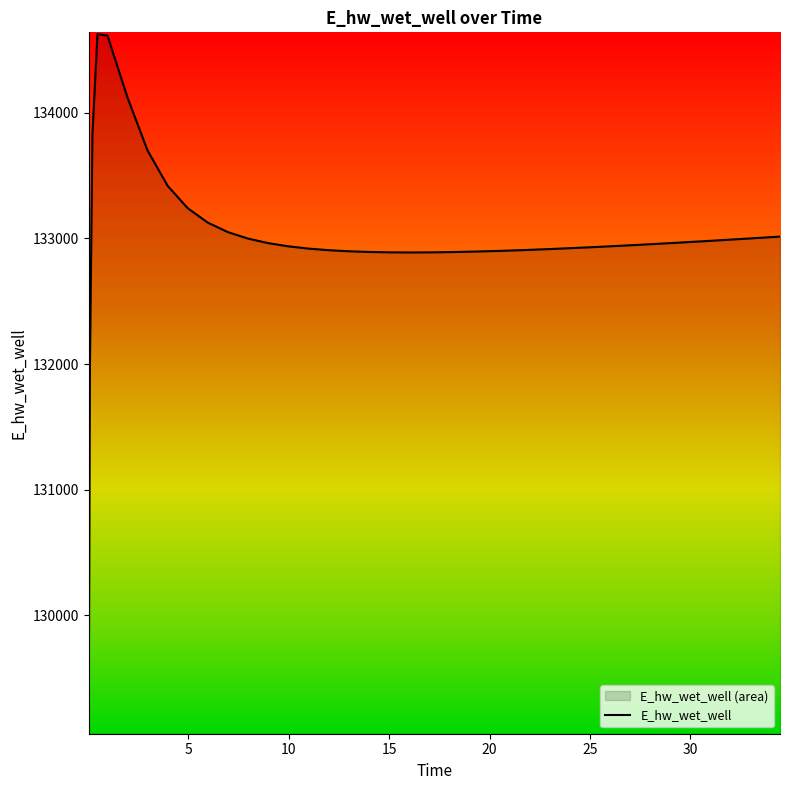

What is the greatest value displayed?

134627.4